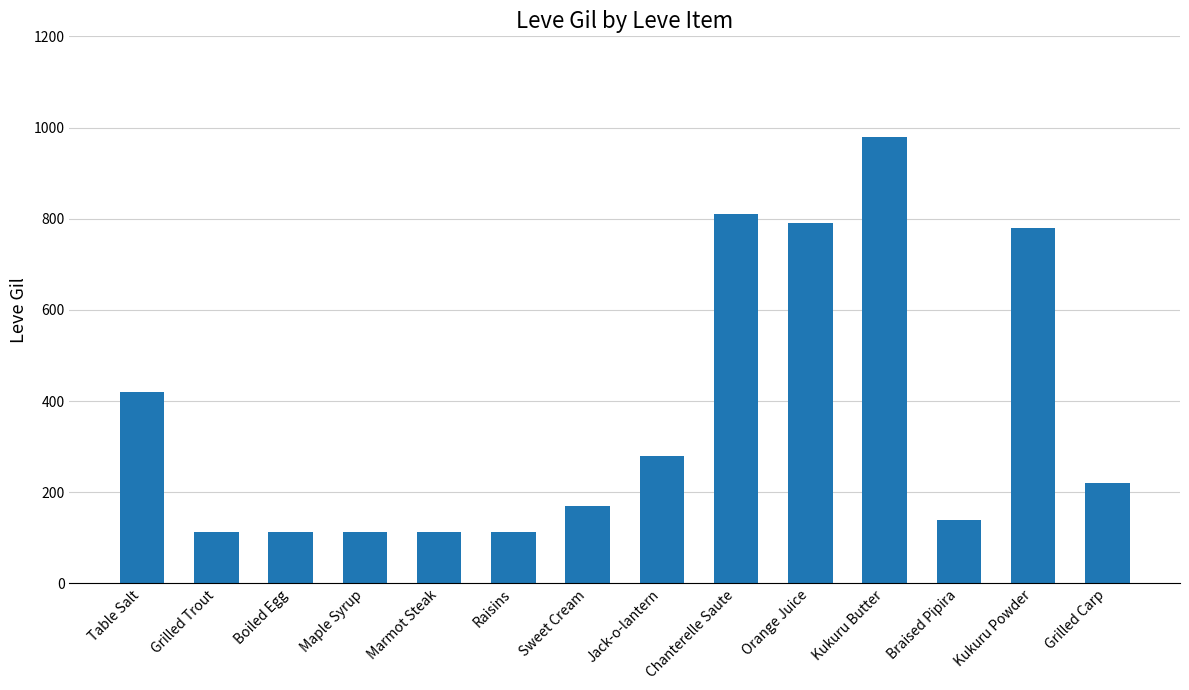

What is the minimum value shown in the chart?

112